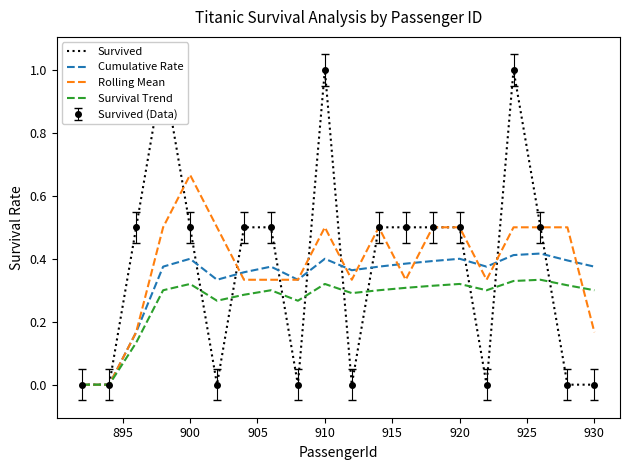

The Rolling Mean series shows 0.2 at 920. True or false?

False